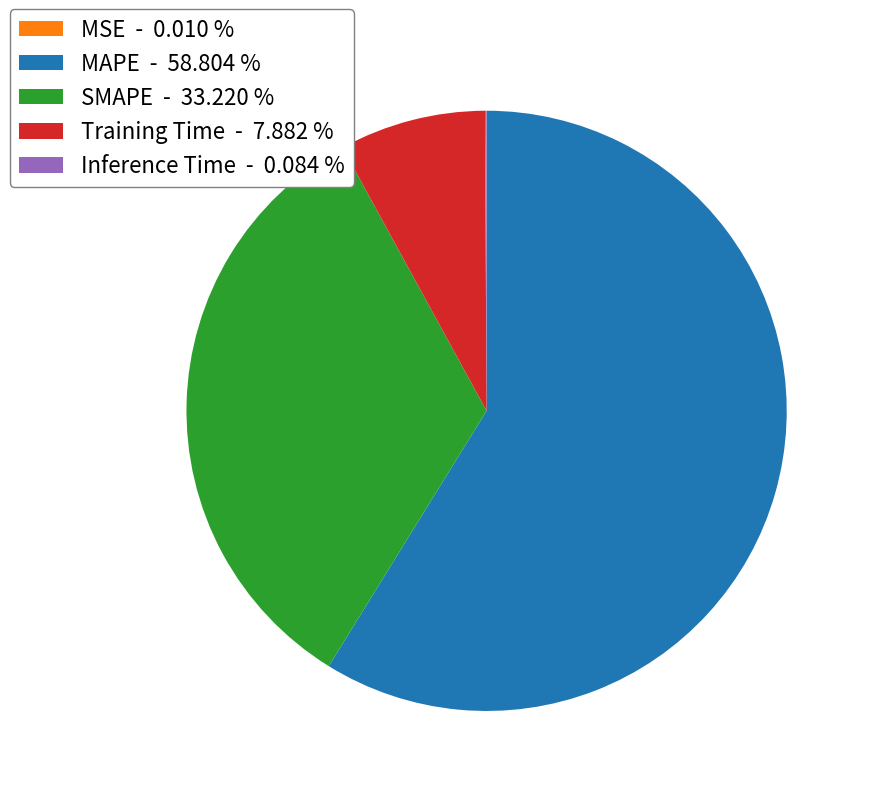

Which has a higher value, SMAPE - 33.220 % or MAPE - 58.804 %?

MAPE - 58.804 %